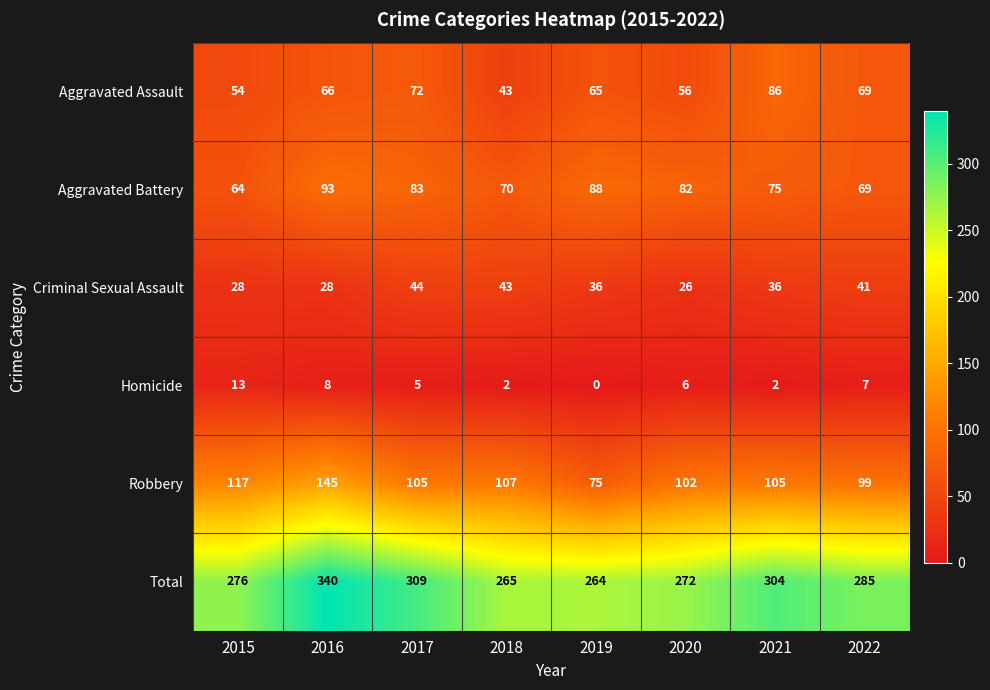

Count the number of categories in the chart.

8